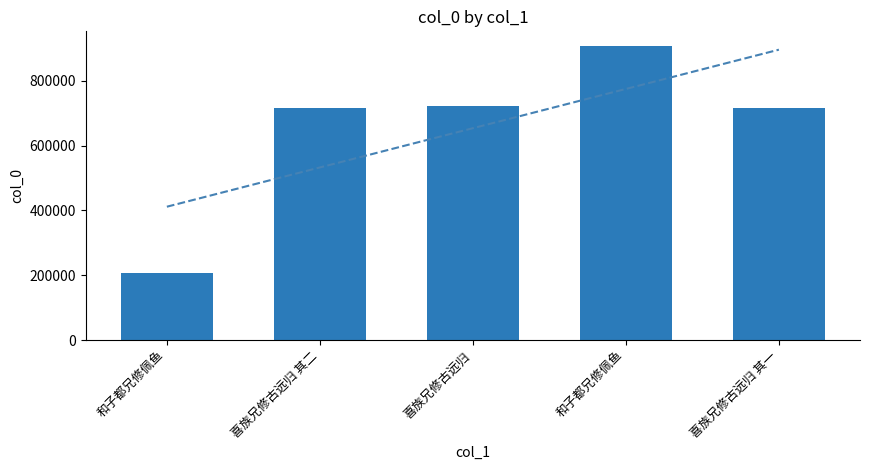

What is the label of the 5th bar from the right?

和子都兄修佩鱼